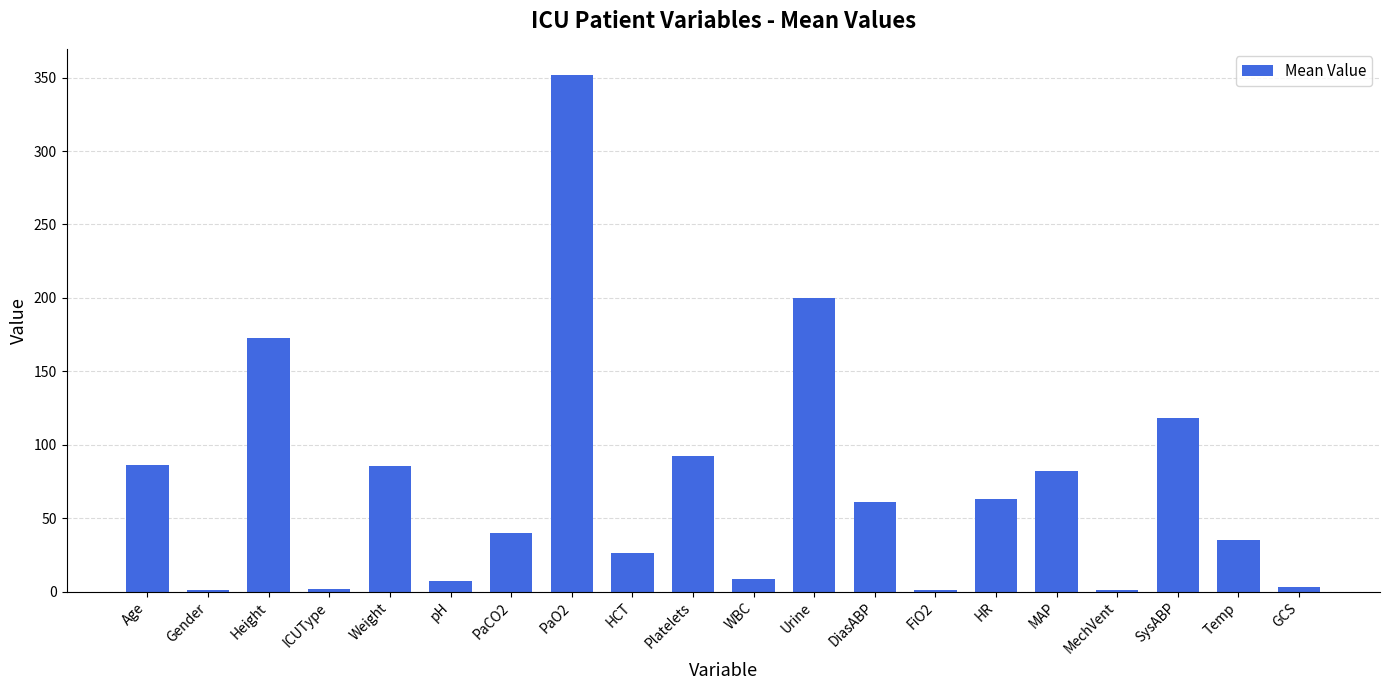

Read the value at MechVent.

1.0